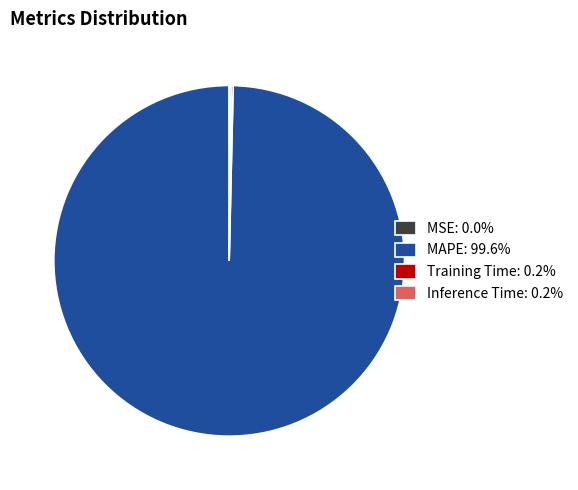

Is there any slice that represents more than half of the pie?

Yes